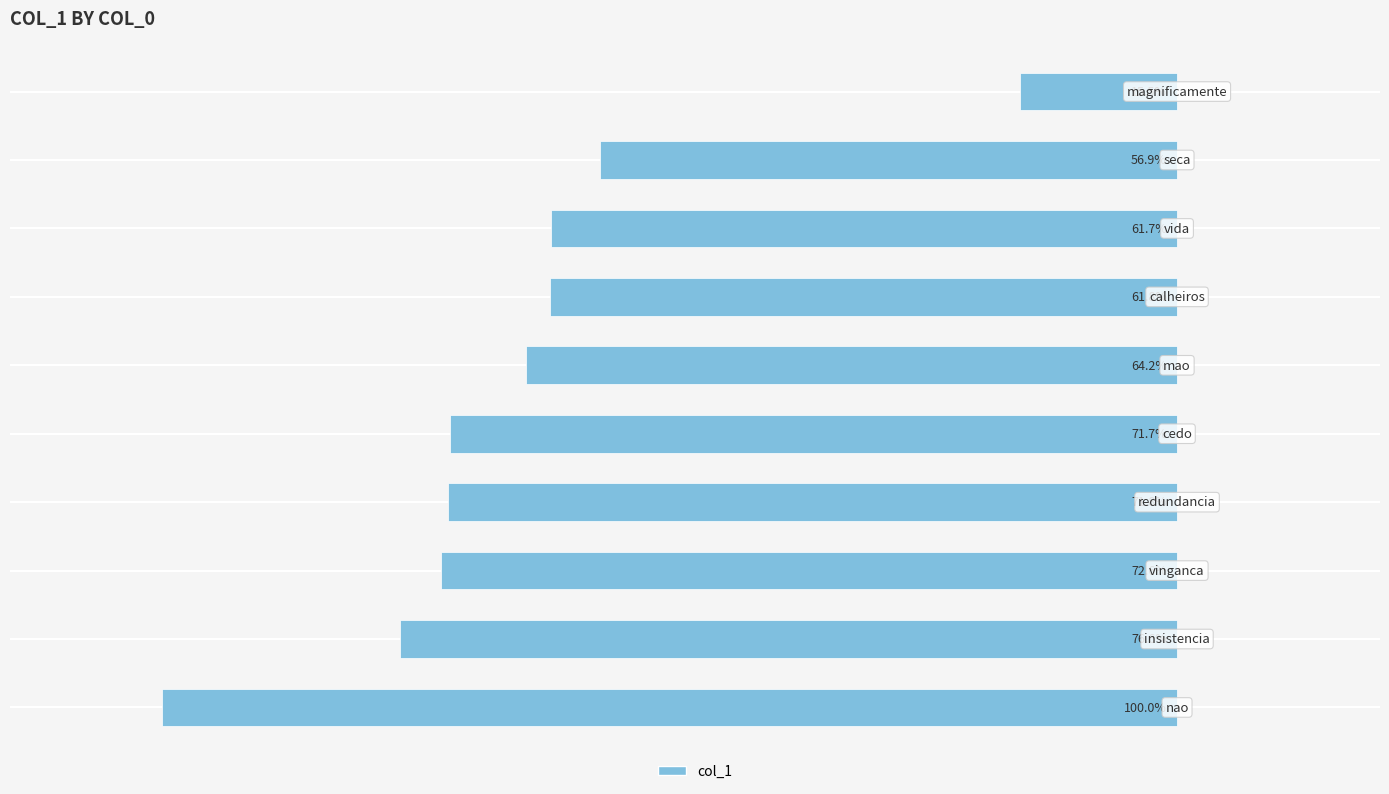

Rank the categories by value from highest to lowest.

9, 8, 7, 6, 5, 4, 3, 2, 1, 0